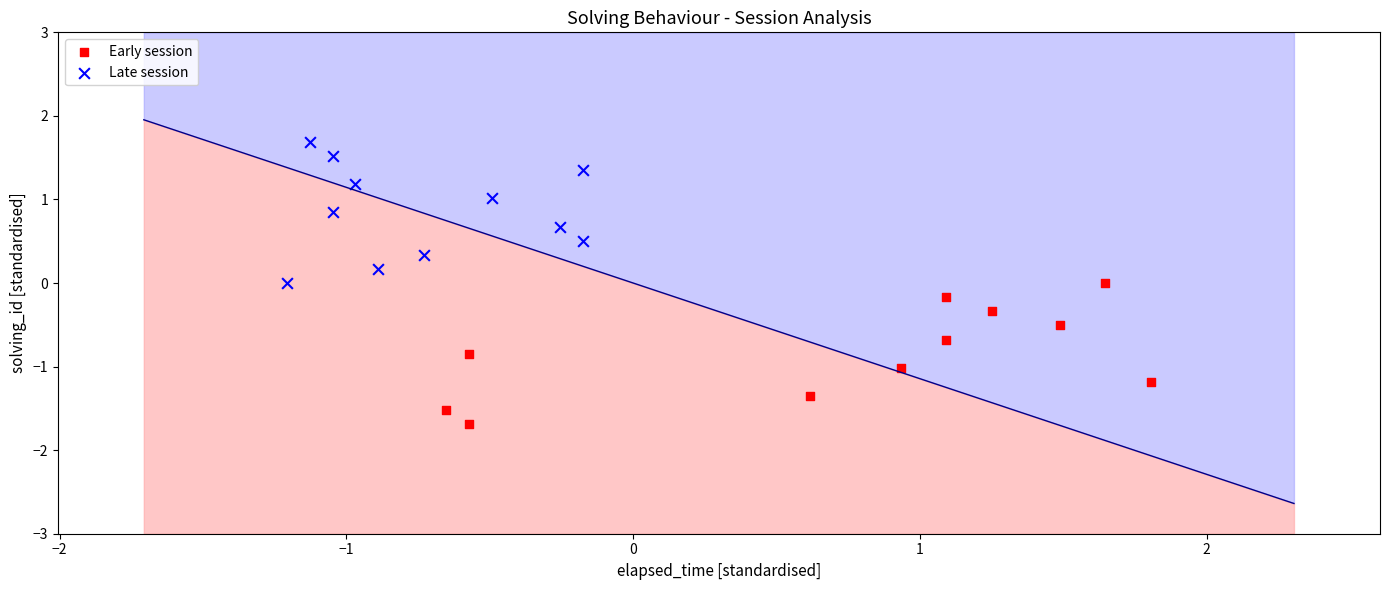

Which series contains the lowest Y value?

Early session